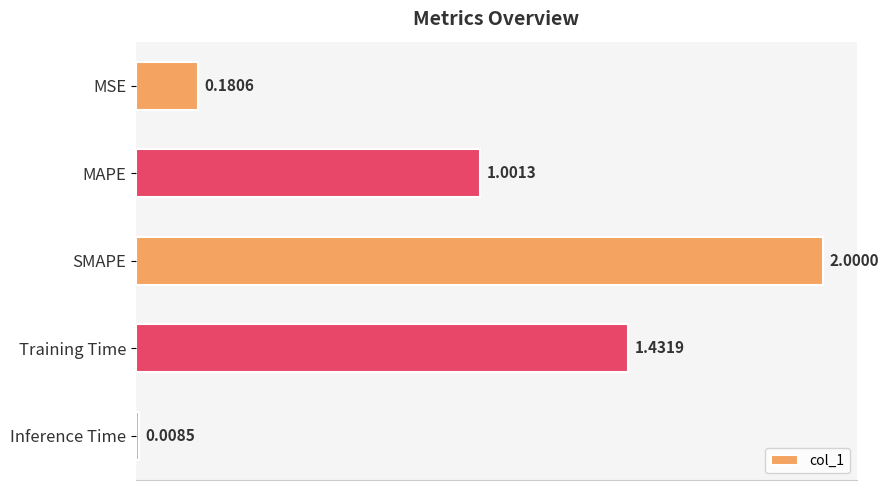

What is the label of the 2nd bar from the bottom?

Training Time